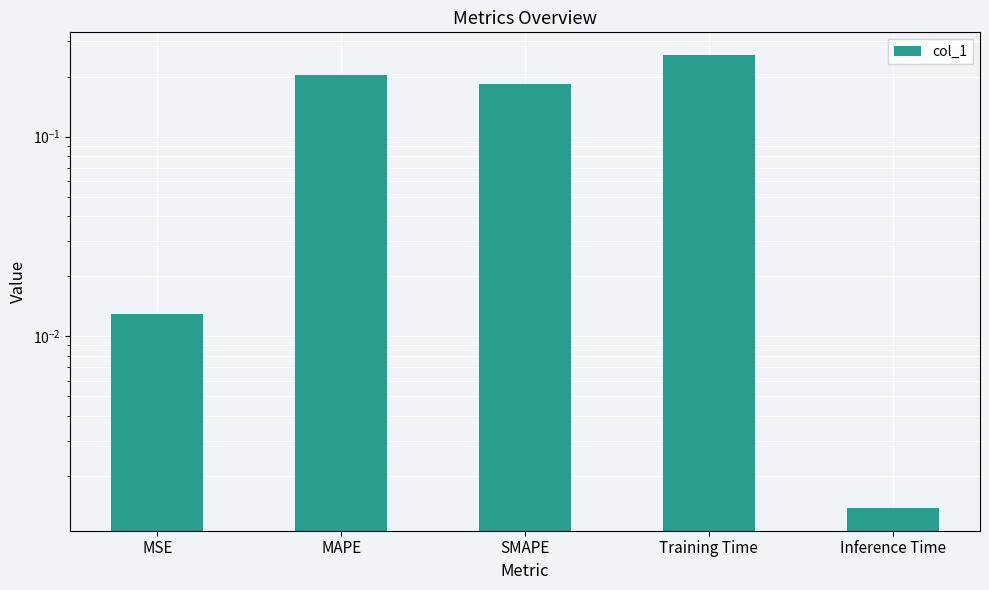

Rank the categories by value from highest to lowest.

Training Time, MAPE, SMAPE, MSE, Inference Time